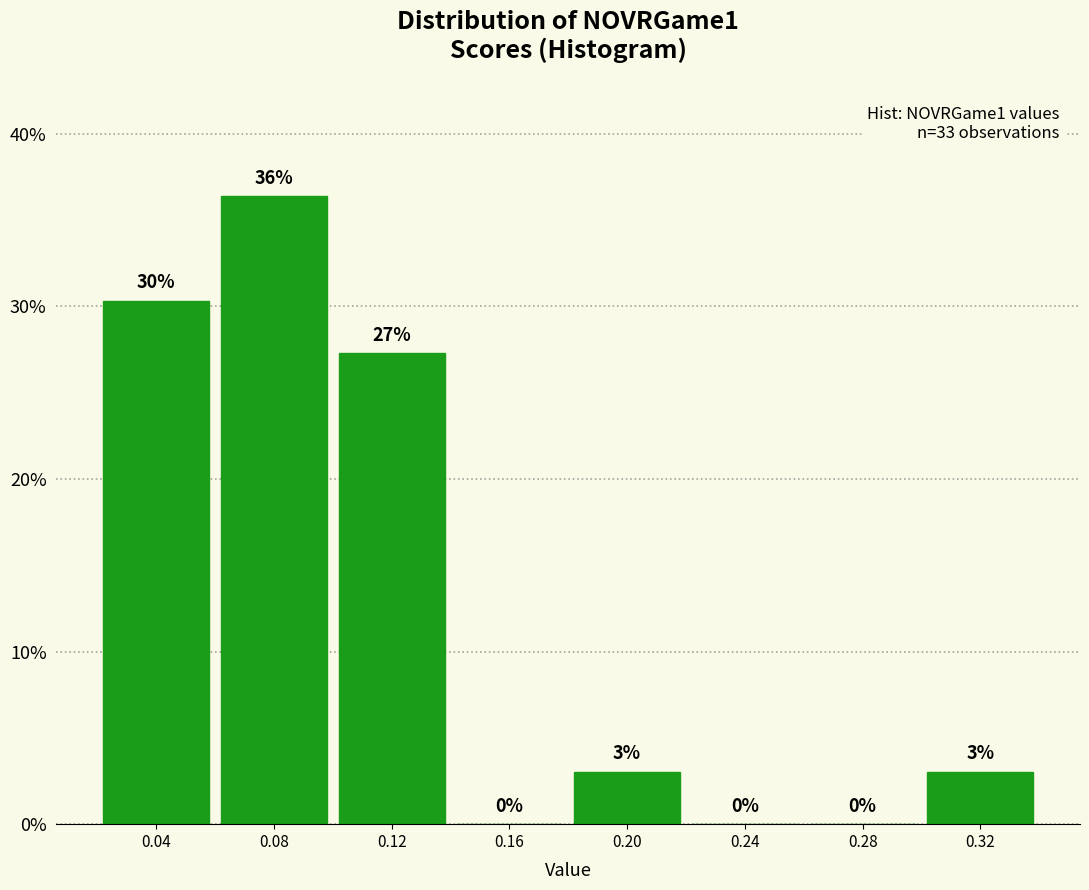

At which label does the data first exceed 3?

0.04